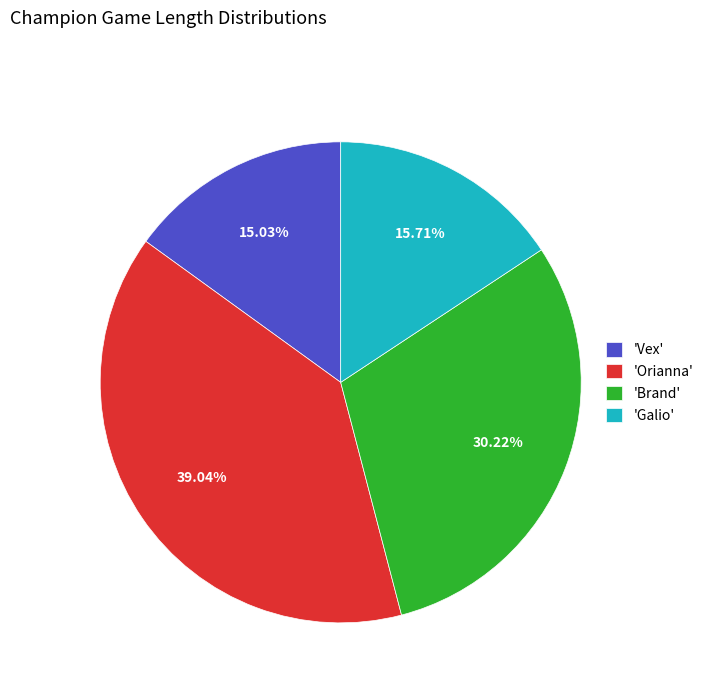

Is the sum of 'Brand' and 'Vex' greater than half?

No